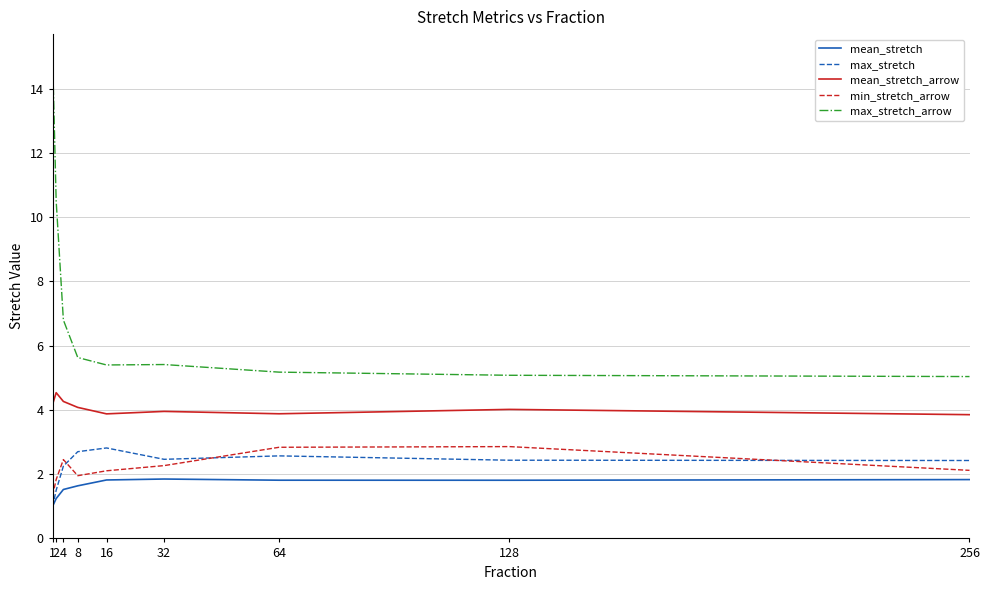

What is the average value of the max_stretch_arrow series?

7.1